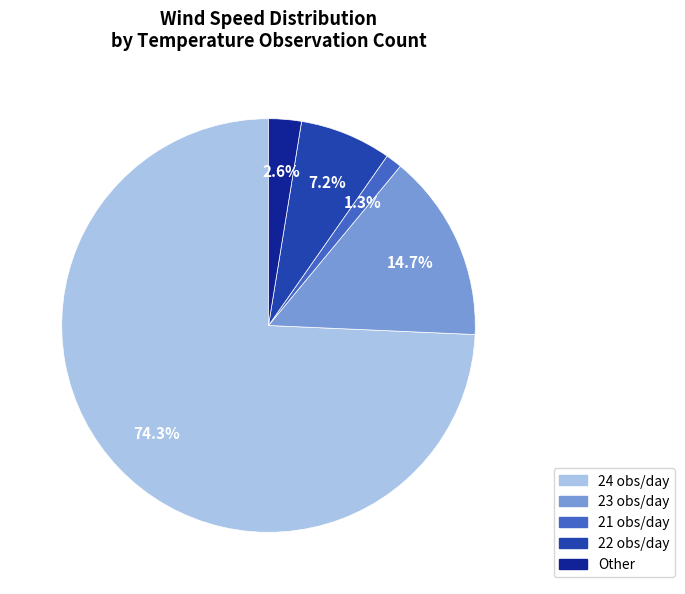

Between 24 obs/day and 23 obs/day, which is larger?

24 obs/day